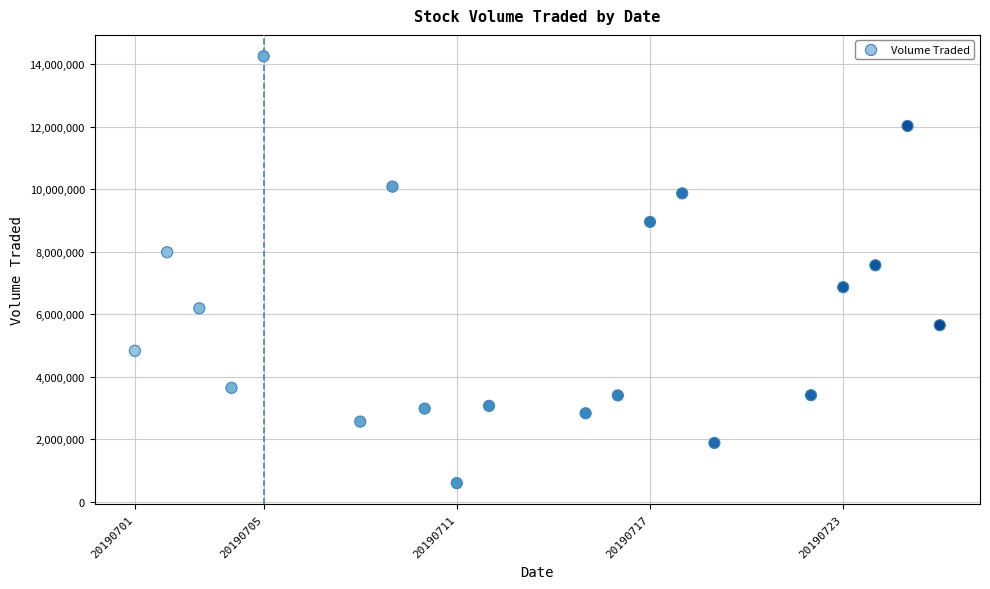

What is the range of Y values (max minus min)?

13654800